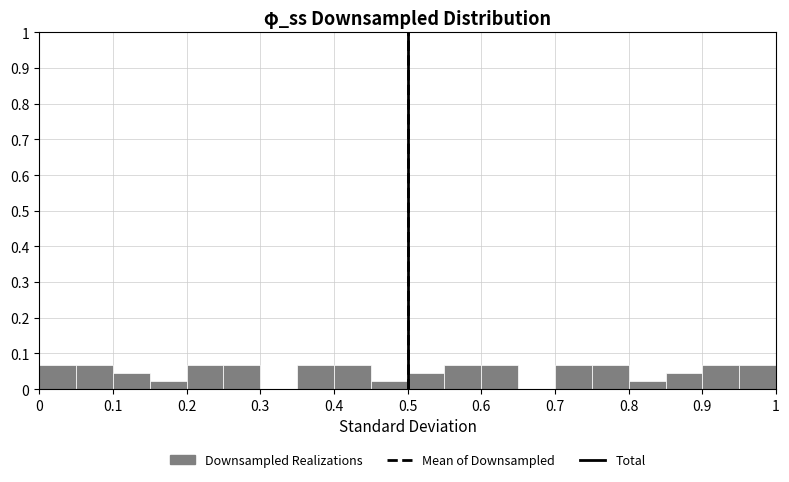

How tall is the bar that spans 0.95 to 1.00 on the x-axis? The values are not printed on the chart, so give them approximately, as read against the axis.

0.07